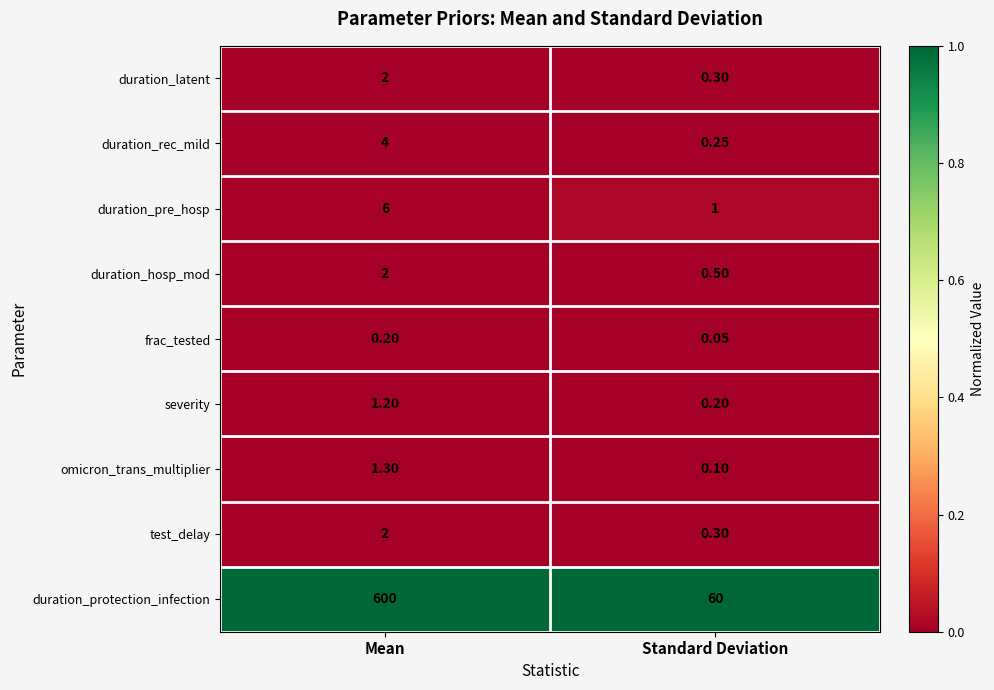

At which category is the sum across all series the highest?

Mean